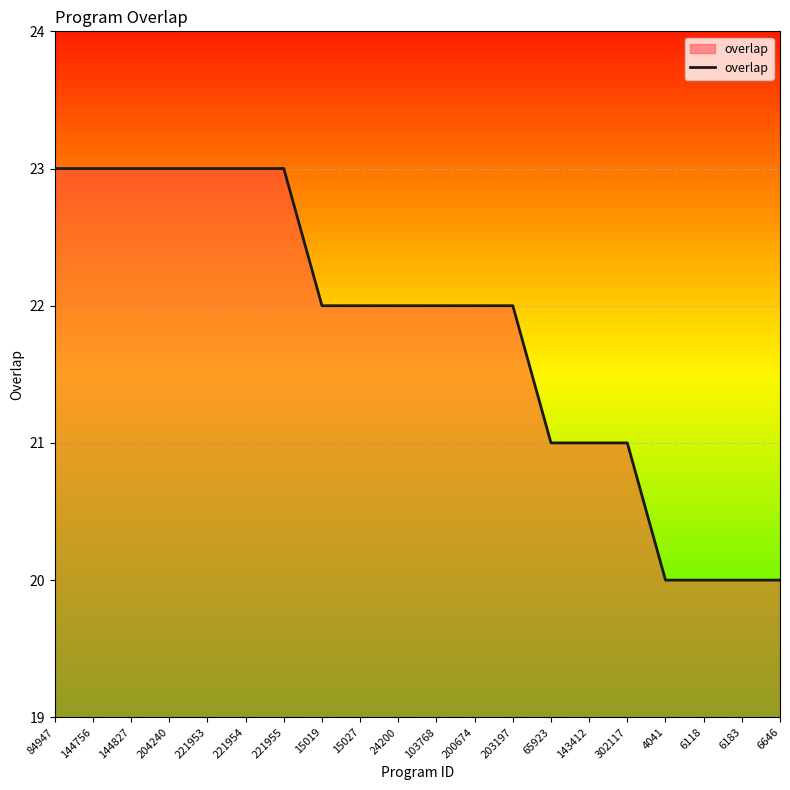

Between 143412 and 6646, which is larger?

143412